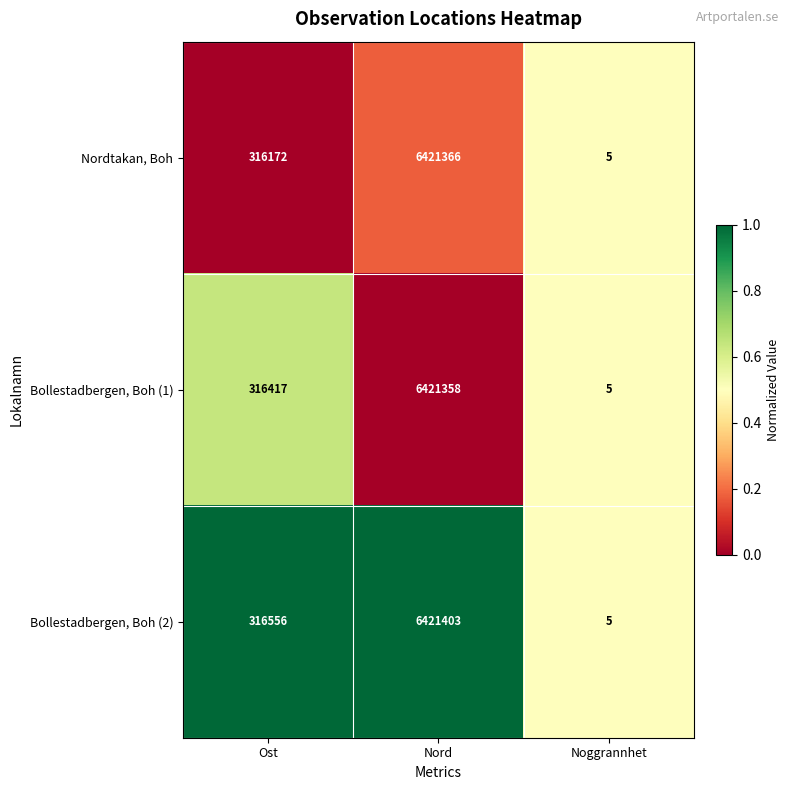

Read the Nordtakan, Boh value at Nord, to the nearest 10.

6421370